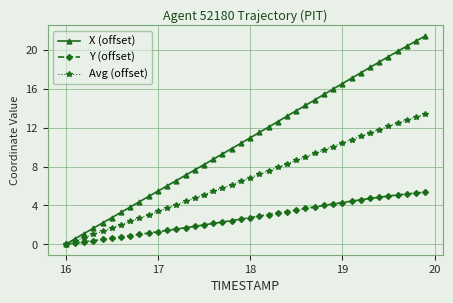

Which series has the largest total across all categories?

X (offset)